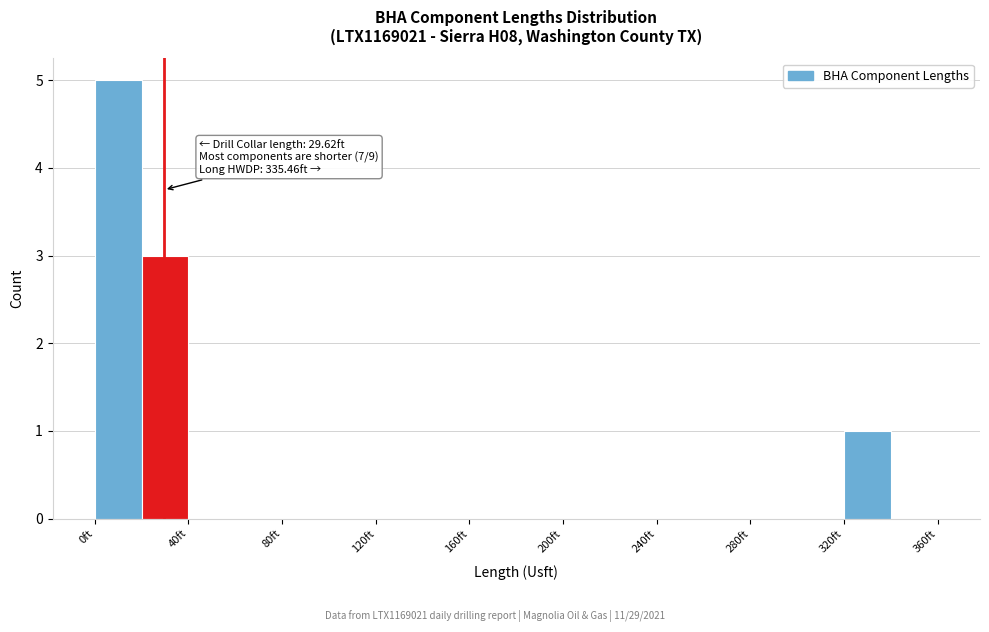

Over which range of the x-axis is the bar tallest?

0 to 20